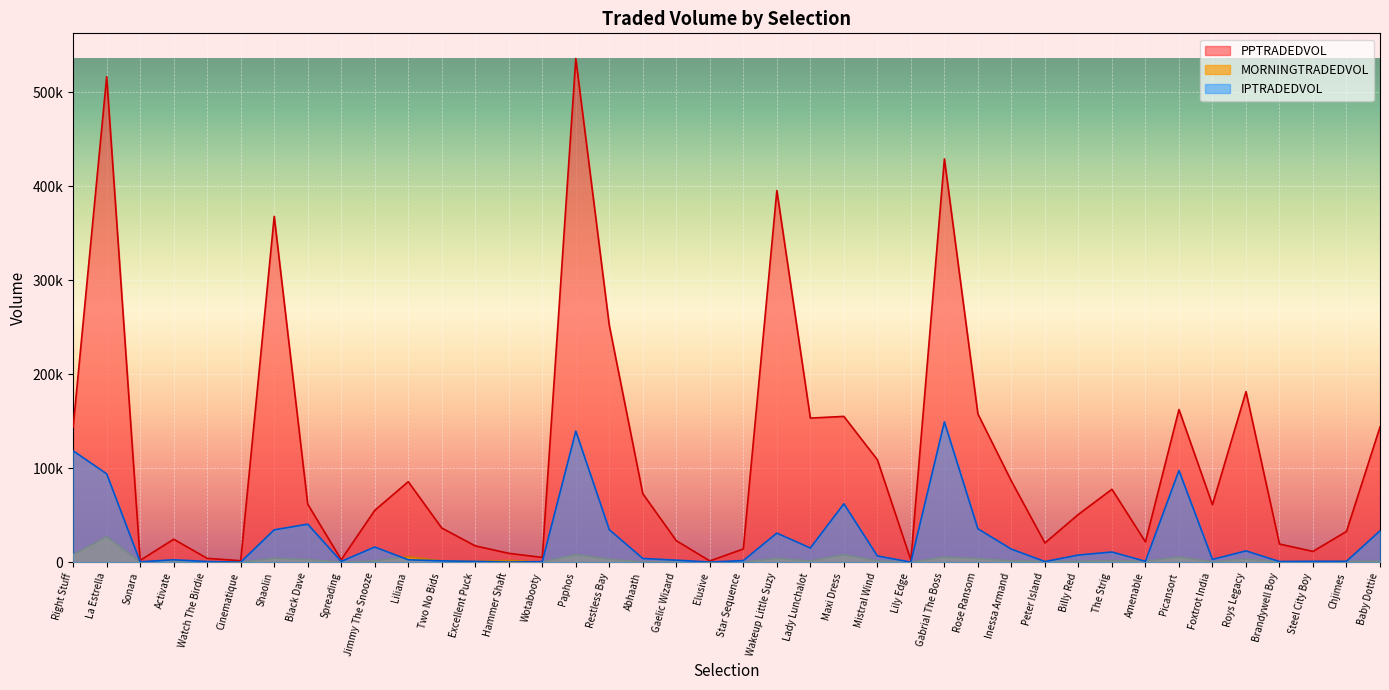

Reading left to right, transcribe all the data shown in this chart.

PPTRADEDVOL: Right Stuff=143801.1	La Estrella=516432.2	Sonara=1967.8	Activate=24420.8	Watch The Birdie=4054.3	Cinematique=1599.1	Shaolin=367910.1	Black Dave=61696.5	Spreading=2664.1	Jimmy The Snooze=55121.6	Liliana=85671.6	Two No Bids=36335.7	Excellent Puck=17348.4	Hammer Shaft=9424.0	Wotabooty=5041.6	Paphos=535812.9	Restless Bay=251800.7	Abhaath=72823.4	Gaelic Wizard=22872.2	Elusive=1311.9	Star Sequence=14104.1	Wakeup Little Suzy=395377.1	Lady Lunchalot=153311.0	Maxi Dress=155076.6	Mistral Wind=108988.1	Lily Edge=2194.4	Gabrial The Boss=429047.8	Rose Ransom=157697.0	Inessa Armand=86243.6	Peter Island=20456.2	Billy Red=50879.3	The Strig=77560.9	Amenable=21562.8	Picansort=162341.5	Foxtrot India=61139.8	Roys Legacy=181447.4	Brandywell Boy=19311.6	Steel City Boy=11441.8	Chjimes=32748.0	Baby Dottie=143865.8
MORNINGTRADEDVOL: Right Stuff=7993.8	La Estrella=27097.9	Sonara=92.1	Activate=1047.7	Watch The Birdie=176.7	Cinematique=81.0	Shaolin=4063.9	Black Dave=2854.5	Spreading=46.6	Jimmy The Snooze=1325.8	Liliana=5809.3	Two No Bids=1371.5	Excellent Puck=718.0	Hammer Shaft=1827.6	Wotabooty=124.1	Paphos=8081.6	Restless Bay=3122.9	Abhaath=406.0	Gaelic Wizard=277.9	Elusive=39.8	Star Sequence=138.3	Wakeup Little Suzy=4099.6	Lady Lunchalot=1281.0	Maxi Dress=7891.8	Mistral Wind=1377.5	Lily Edge=21.7	Gabrial The Boss=5384.6	Rose Ransom=3809.9	Inessa Armand=1426.3	Peter Island=1092.7	Billy Red=1049.6	The Strig=1643.9	Amenable=1078.0	Picansort=5425.4	Foxtrot India=502.7	Roys Legacy=3220.3	Brandywell Boy=508.2	Steel City Boy=121.1	Chjimes=740.1	Baby Dottie=1126.7
IPTRADEDVOL: Right Stuff=118451.9	La Estrella=93999.5	Sonara=388.4	Activate=2604.7	Watch The Birdie=683.6	Cinematique=88.1	Shaolin=34419.5	Black Dave=40462.0	Spreading=817.9	Jimmy The Snooze=16142.8	Liliana=2571.1	Two No Bids=1410.6	Excellent Puck=815.1	Hammer Shaft=114.7	Wotabooty=597.5	Paphos=139470.3	Restless Bay=34547.6	Abhaath=3955.2	Gaelic Wizard=2163.6	Elusive=140.0	Star Sequence=1715.3	Wakeup Little Suzy=30933.6	Lady Lunchalot=15073.2	Maxi Dress=62092.1	Mistral Wind=6632.7	Lily Edge=82.7	Gabrial The Boss=149262.4	Rose Ransom=35514.1	Inessa Armand=13873.4	Peter Island=686.0	Billy Red=7597.7	The Strig=10827.8	Amenable=944.3	Picansort=97525.3	Foxtrot India=2943.1	Roys Legacy=12001.3	Brandywell Boy=723.1	Steel City Boy=936.7	Chjimes=949.5	Baby Dottie=33370.7